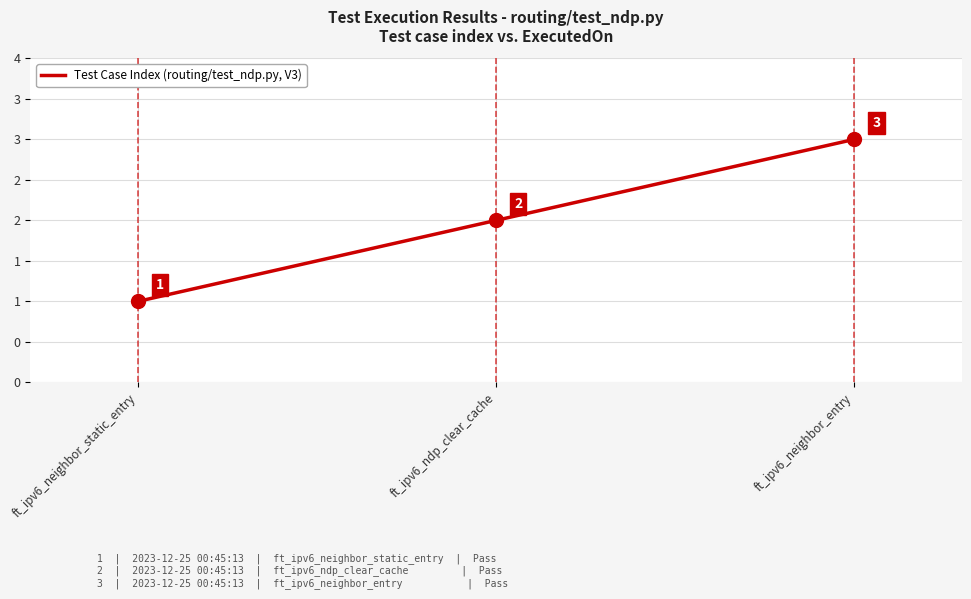

What value does the data have at ft_ipv6_neighbor_static_entry?

1